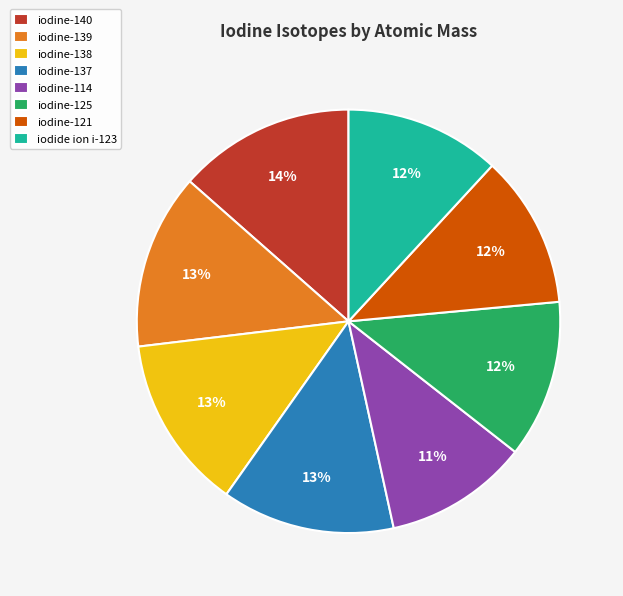

Is iodine-138 the majority of the pie?

No